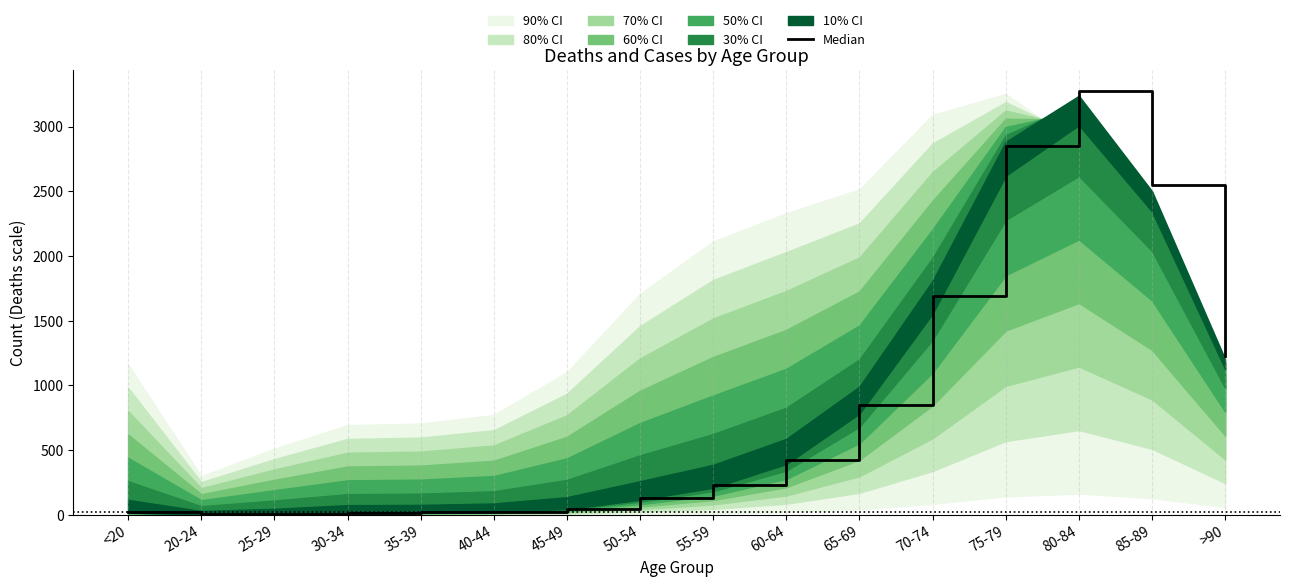

Which has a higher value, 40-44 or 75-79?

75-79